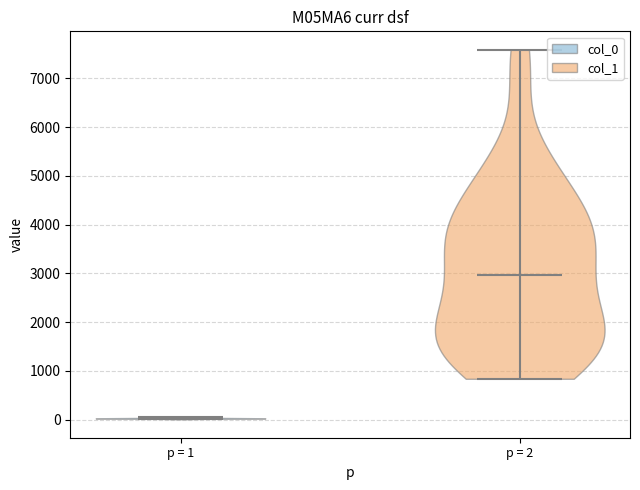

What is the highest point the violin for p = 1 reaches on the y-axis? The values are not printed on the chart, so give them approximately, as read against the axis.

100